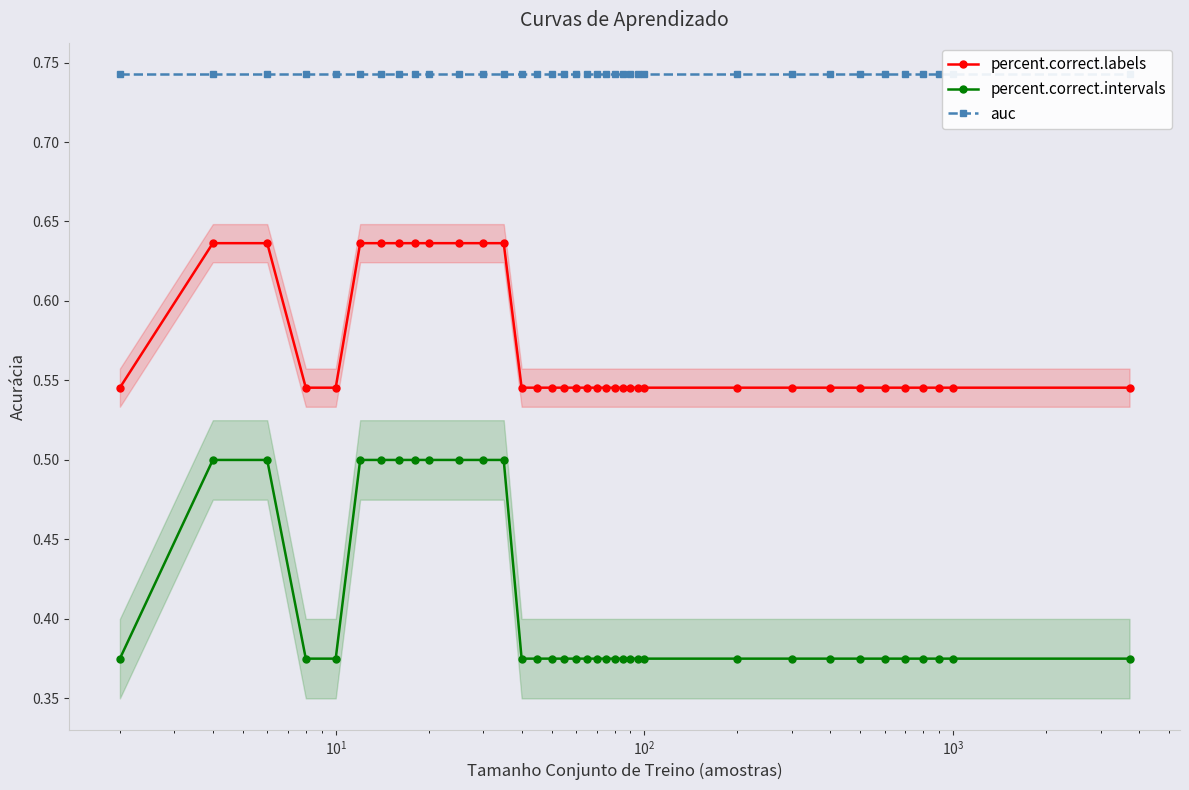

Count the percent.correct.labels values in the range 0 to 1.

36